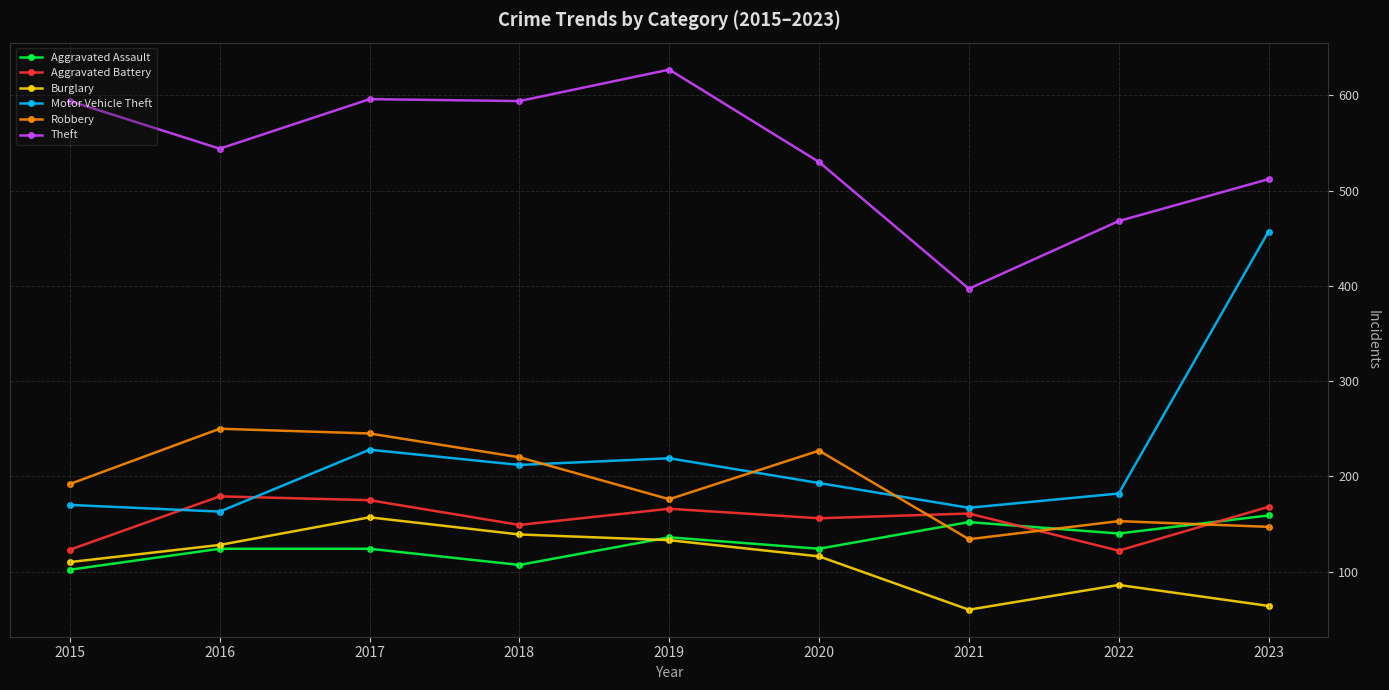

What are all the series names shown in the legend?

Aggravated Assault, Aggravated Battery, Burglary, Motor Vehicle Theft, Robbery, Theft